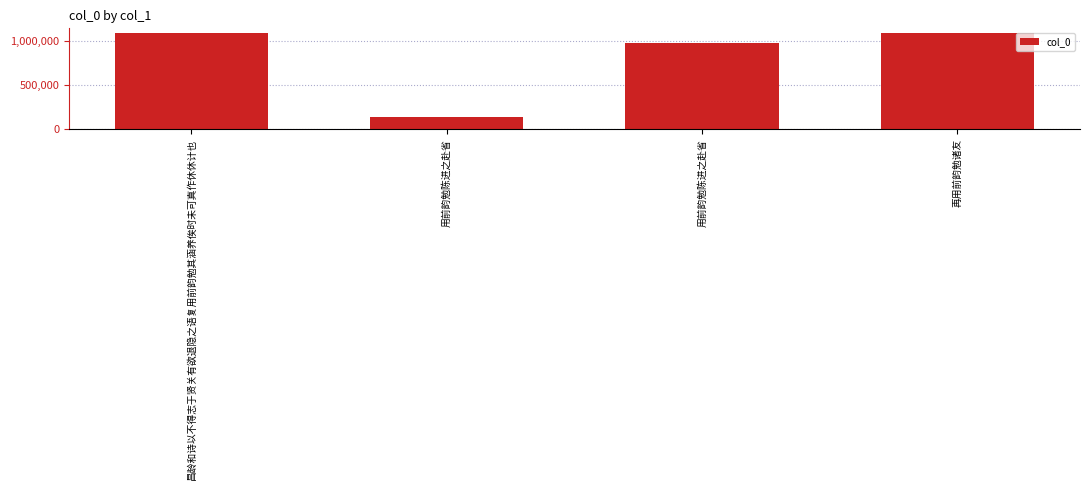

Reading right to left, extract all data points from this chart.

再用前韵勉诸友=1084713	用前韵勉陈进之赴省=975713	用前韵勉陈进之赴省=132094	昌龄和诗以不得志于贤关有欲退隐之语复用前韵勉其涵养俟时未可真作休休计也=1084657